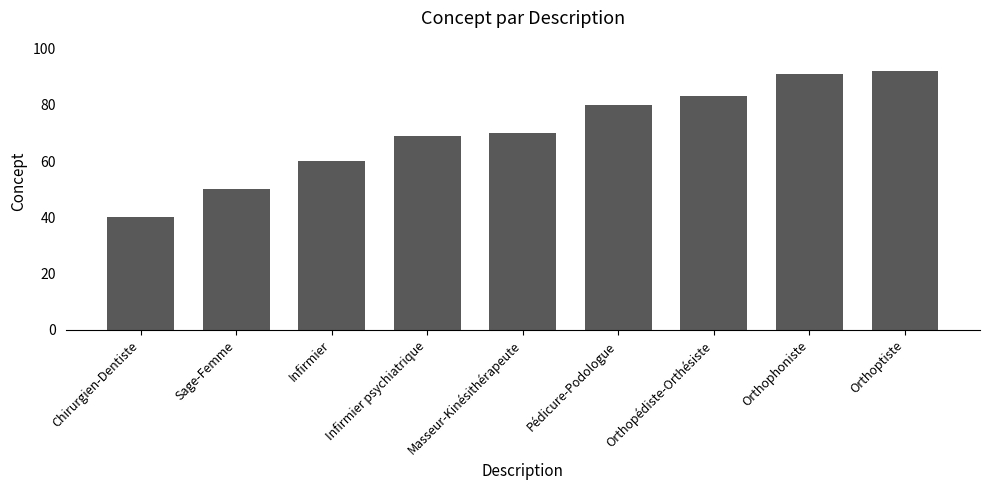

What is the ratio of the value at Orthopédiste-Orthésiste to the value at Orthoptiste?

0.9